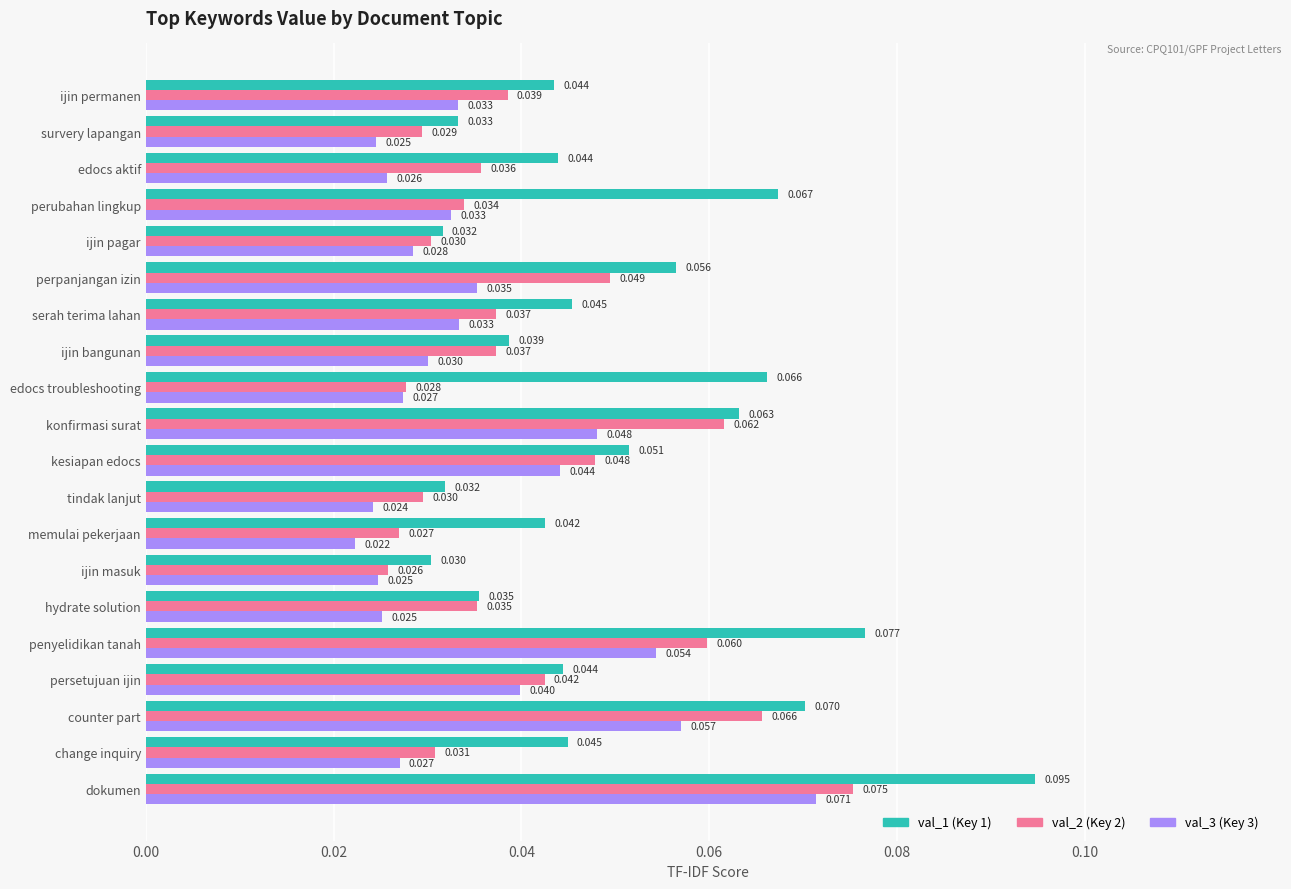

At which label is val_3 (Key 3) closest to 0?

memulai pekerjaan